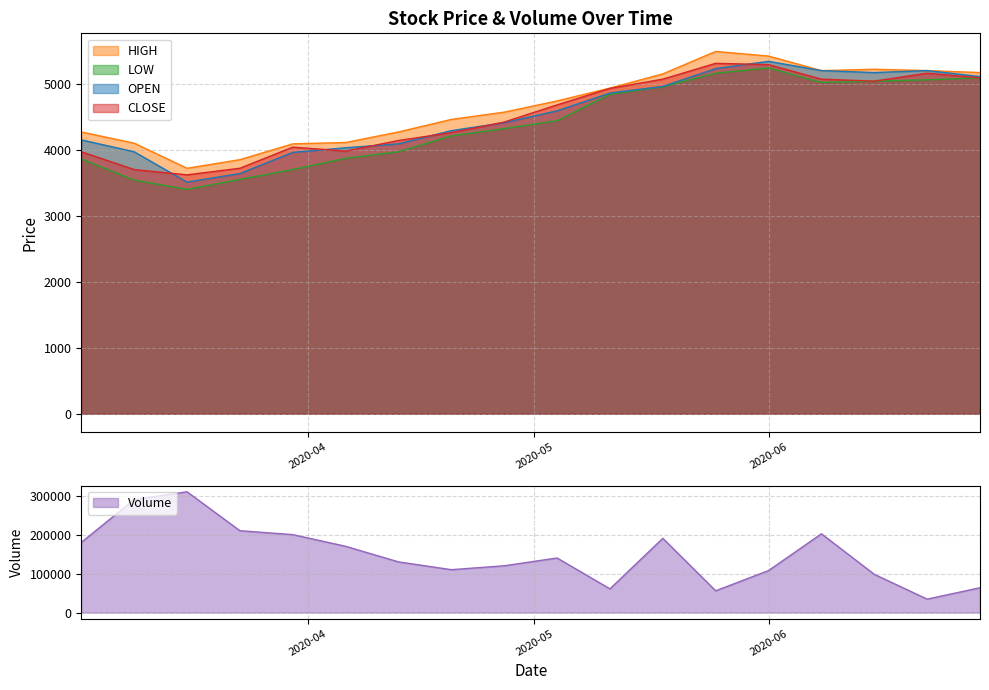

What is the lowest value of the HIGH series?

3720